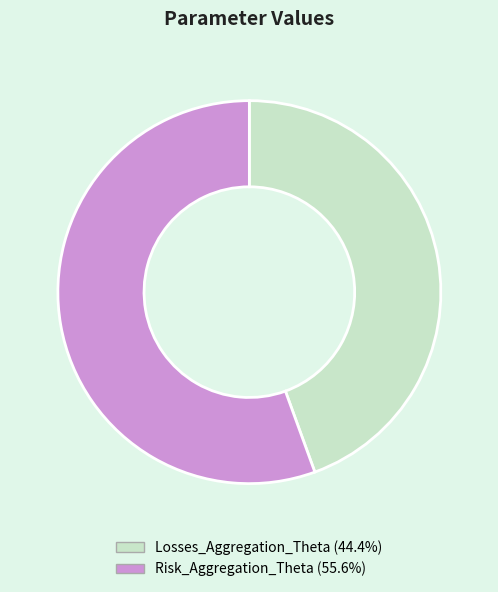

Rank the categories by value from lowest to highest.

Losses_Aggregation_Theta, Risk_Aggregation_Theta